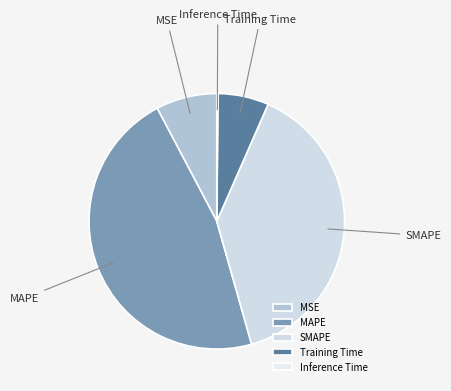

Between MSE and MAPE, which is larger?

MAPE